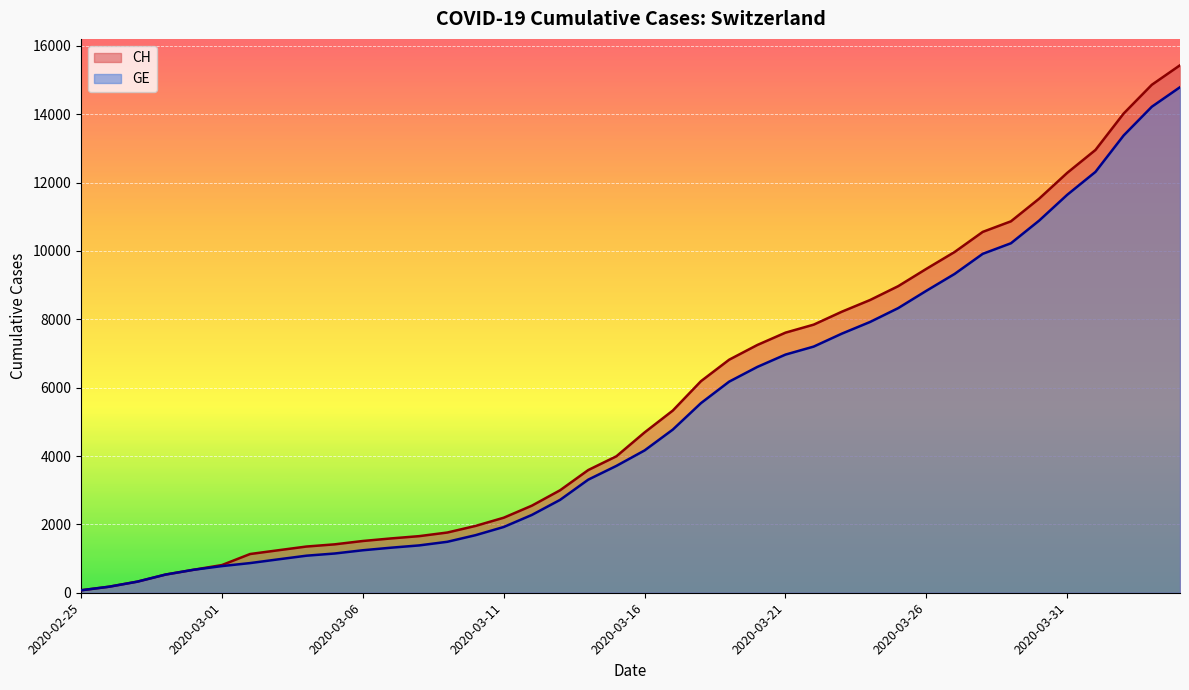

Does the chart display data point markers on the line(s)?

No